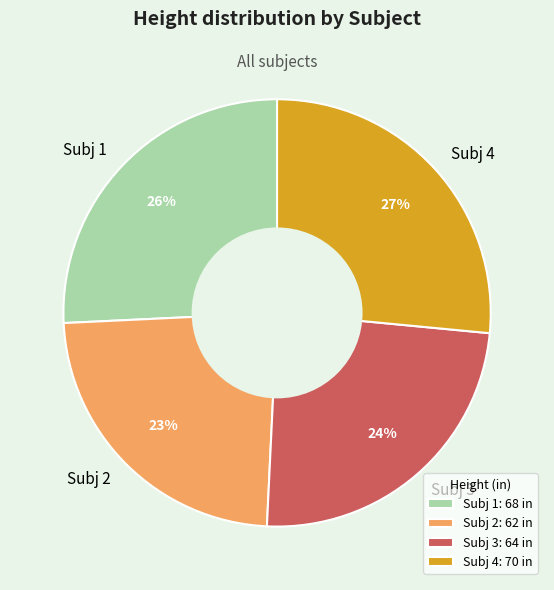

Is it true that Subj 1 is 37% of the pie?

False